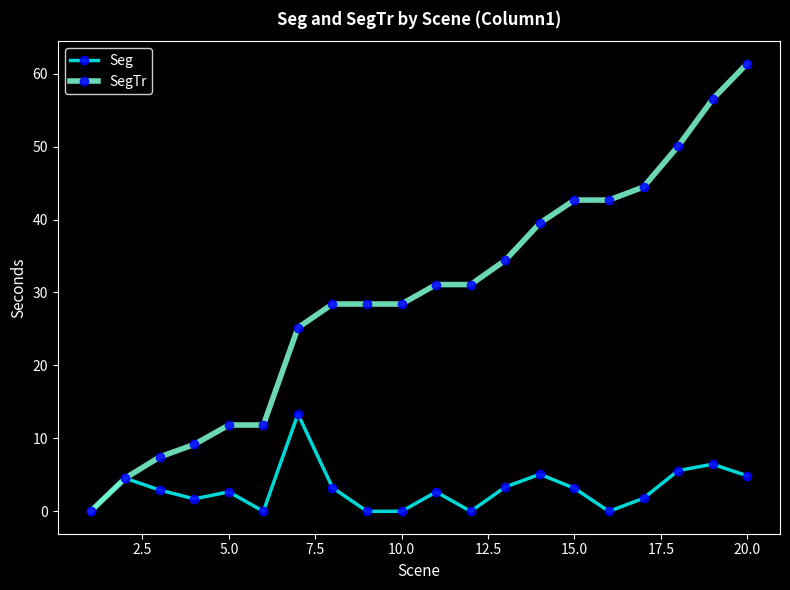

True or false: Seg has more than 2 points higher than both neighbors.

True